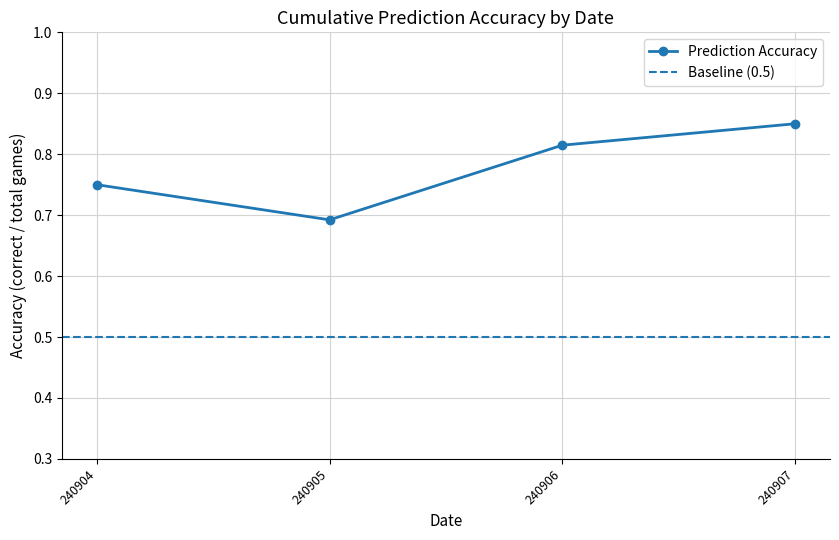

Which series has the largest total across all categories?

Prediction Accuracy